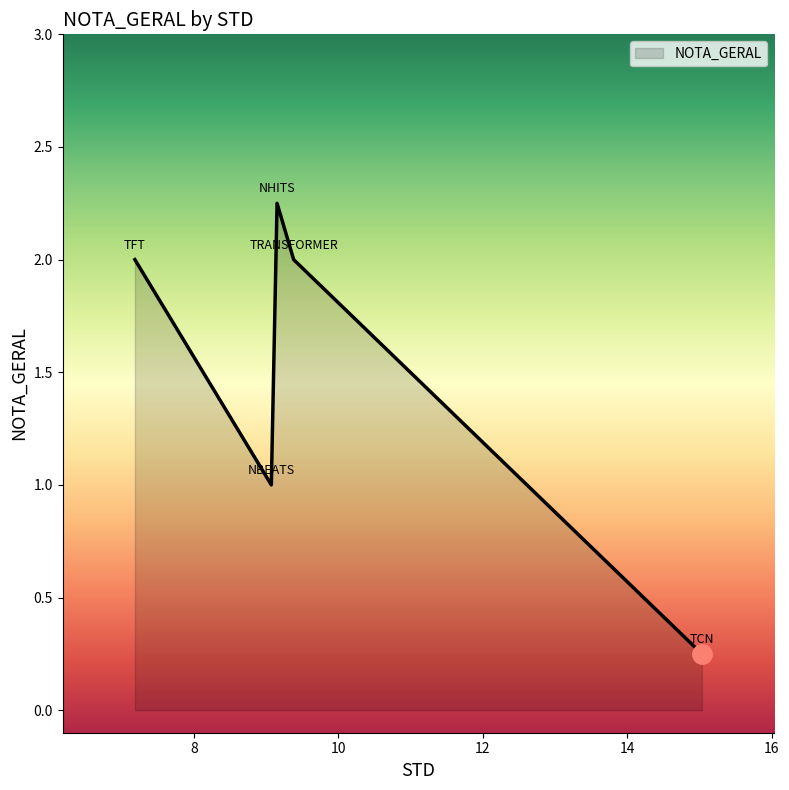

What is the average value?

1.5